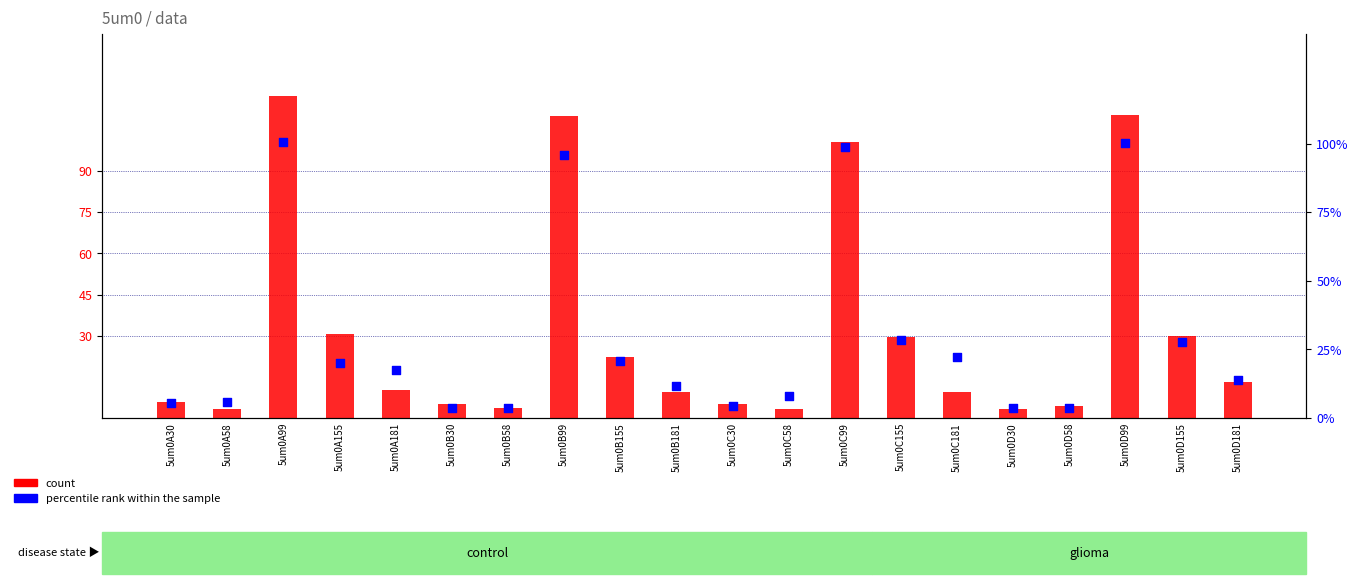

Which series has the largest Y range (max minus min)?

count